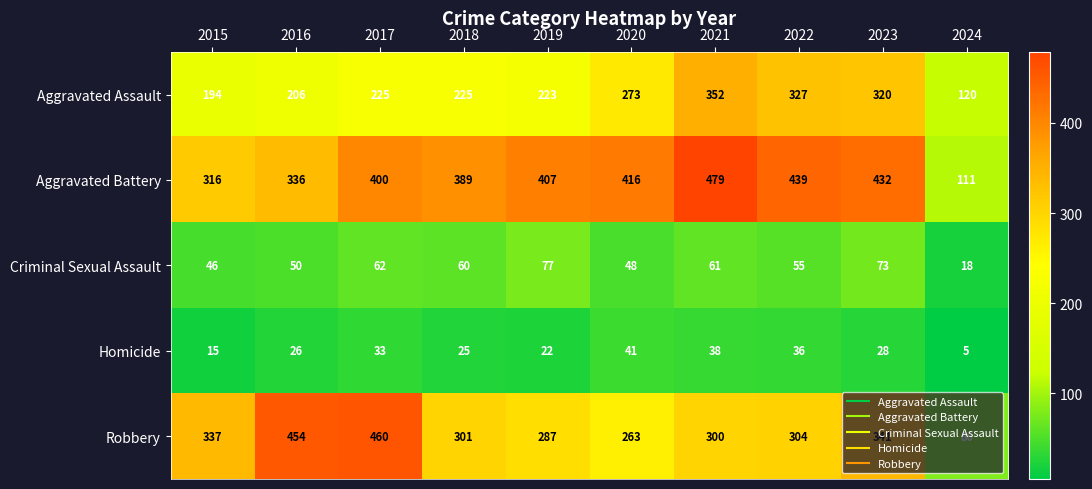

Read the Aggravated Assault value at 2022.

327